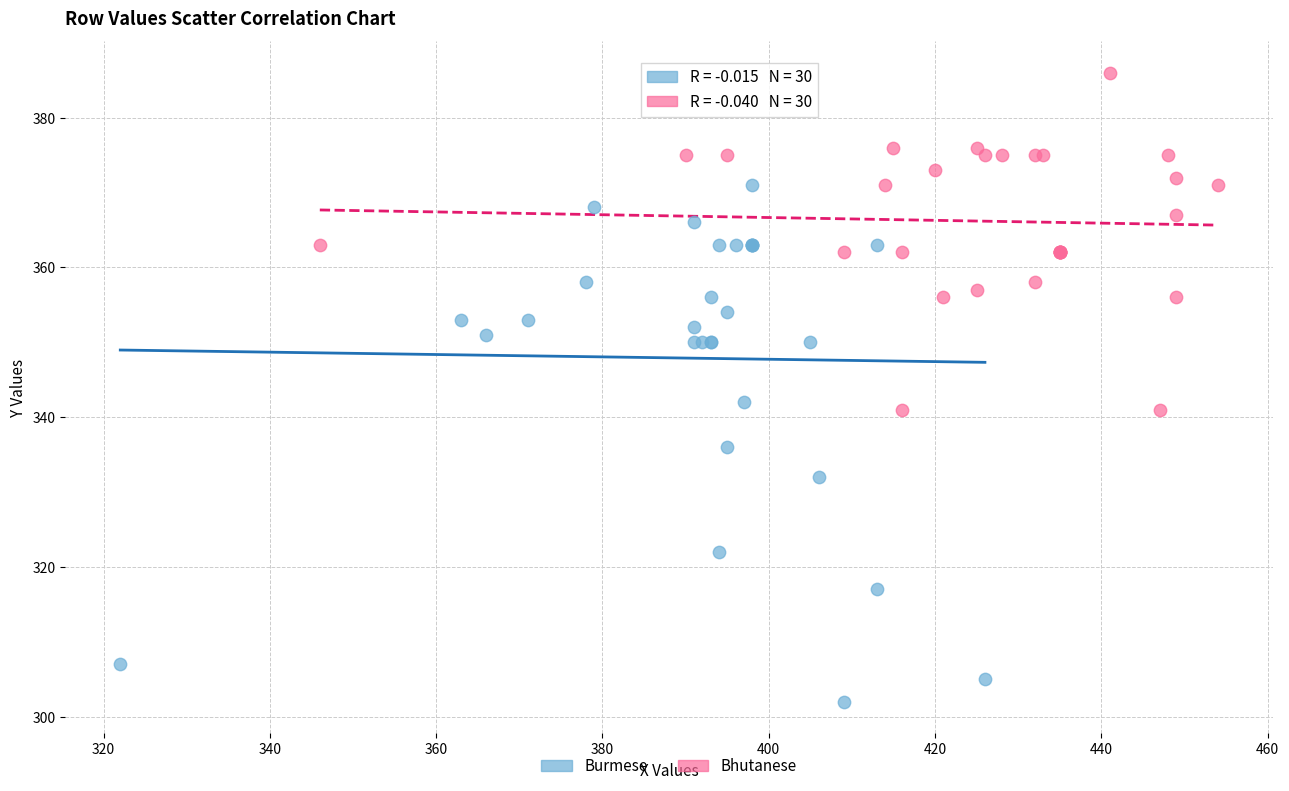

Which series contains the highest Y value?

Bhutanese